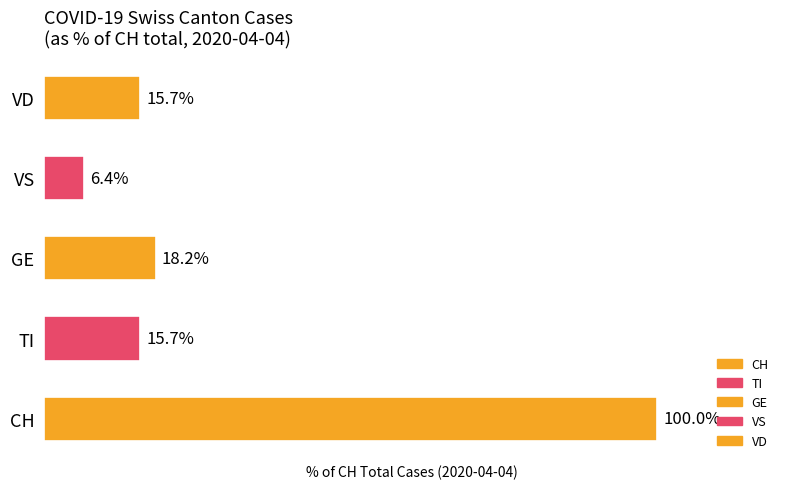

Which label corresponds to the smallest value in the chart?

VS